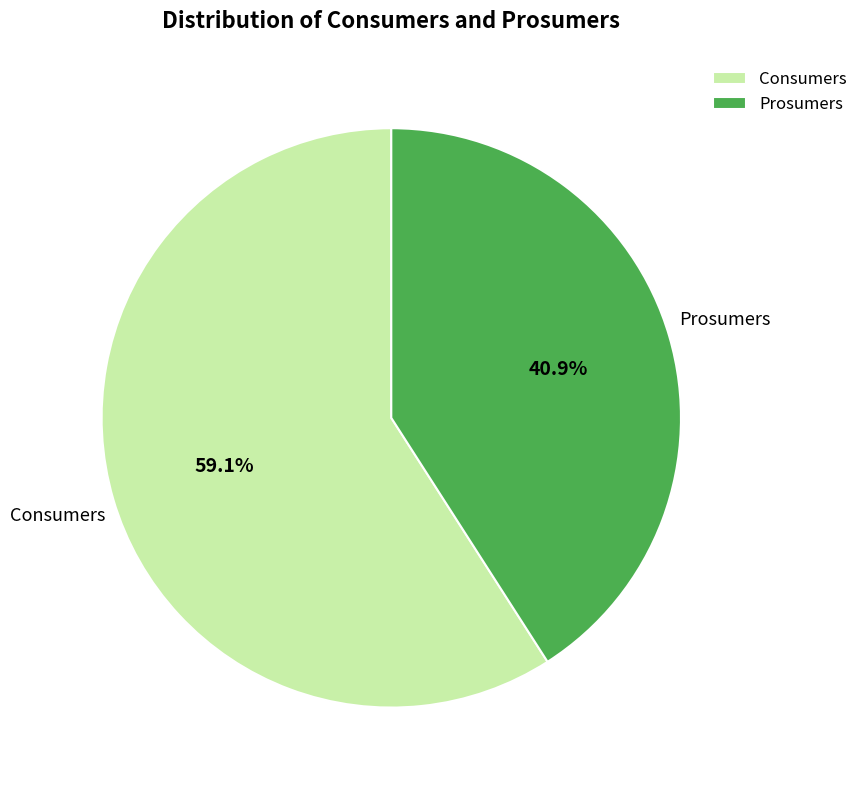

How many slices are in this pie chart?

2